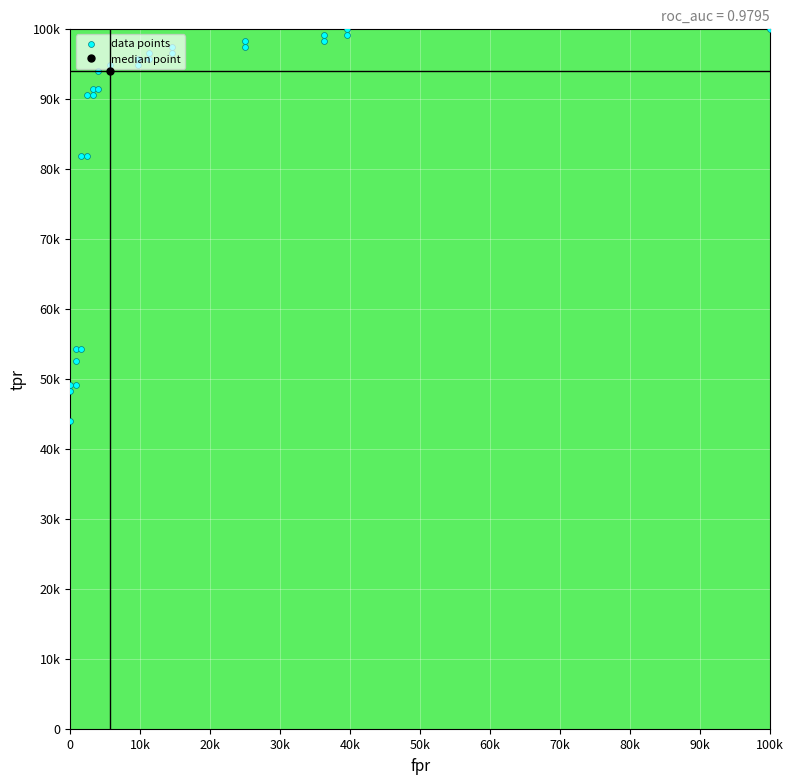

How many data points does each series have?

29